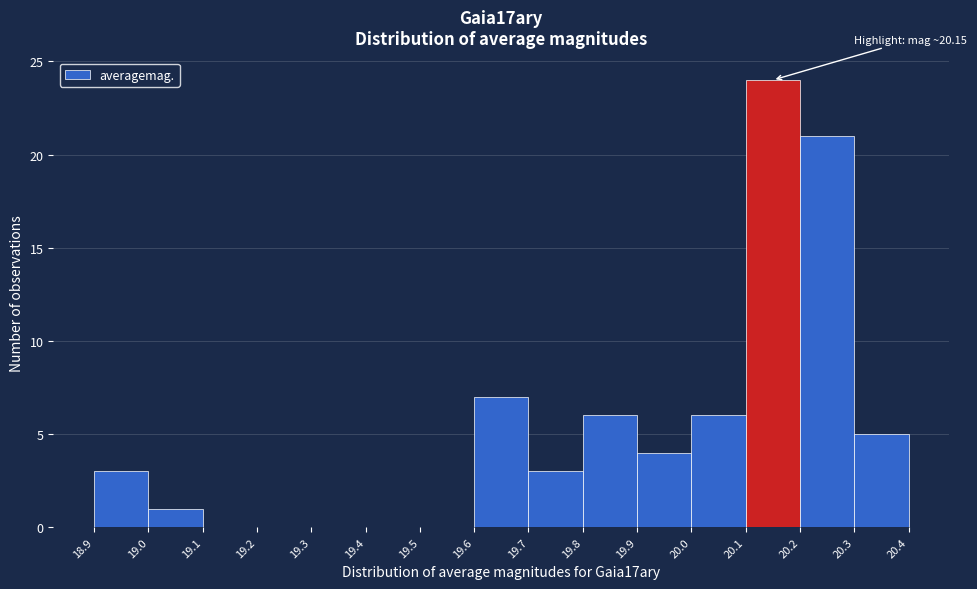

Over which range of the x-axis is the bar tallest?

20.1 to 20.2